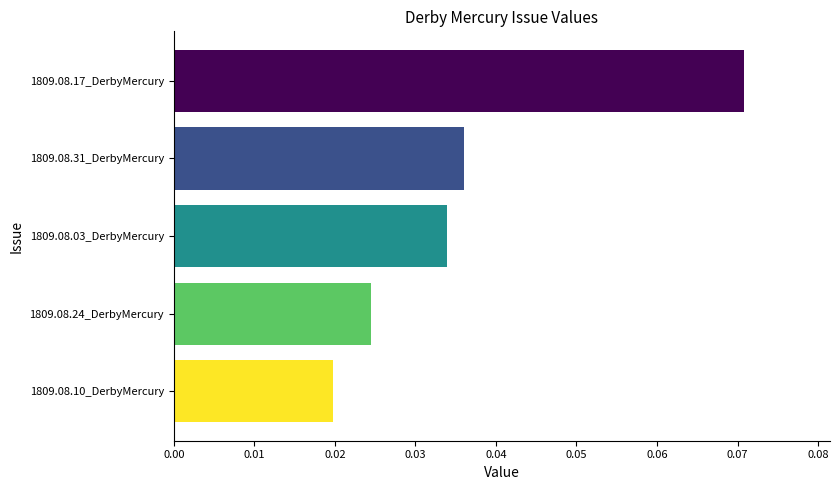

Rank the categories by value from highest to lowest.

1809.08.17_DerbyMercury, 1809.08.31_DerbyMercury, 1809.08.03_DerbyMercury, 1809.08.24_DerbyMercury, 1809.08.10_DerbyMercury